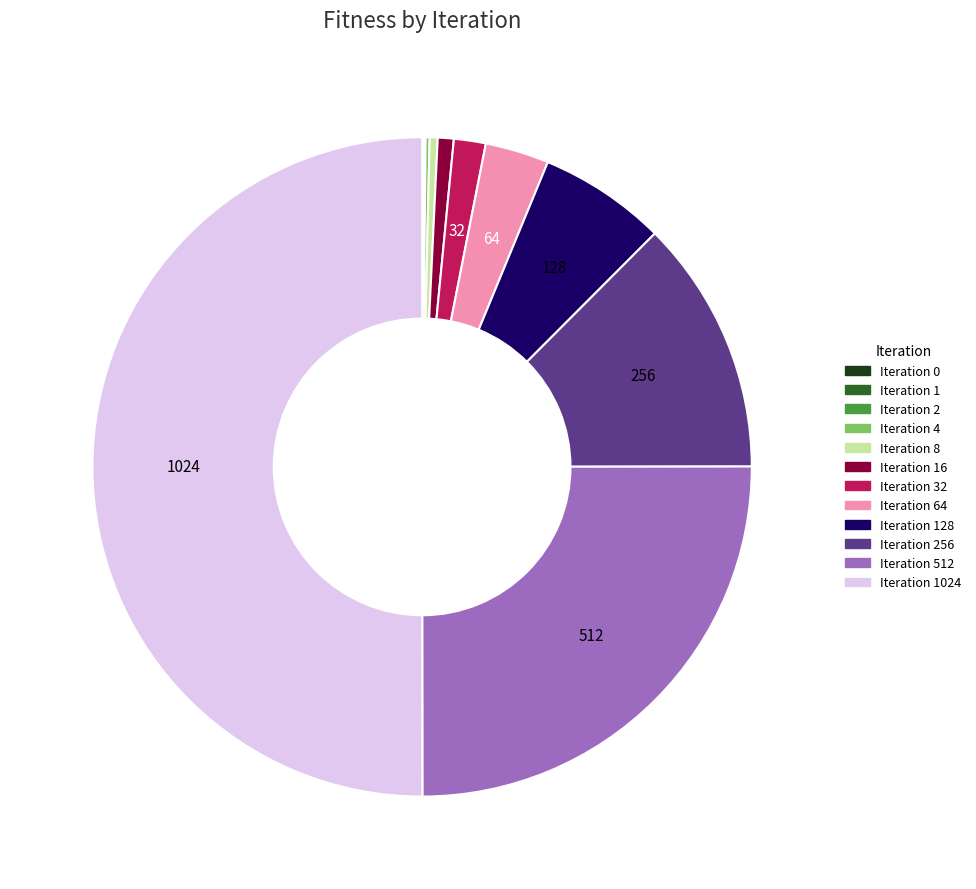

What is the smallest slice in the pie chart?

Iteration 0